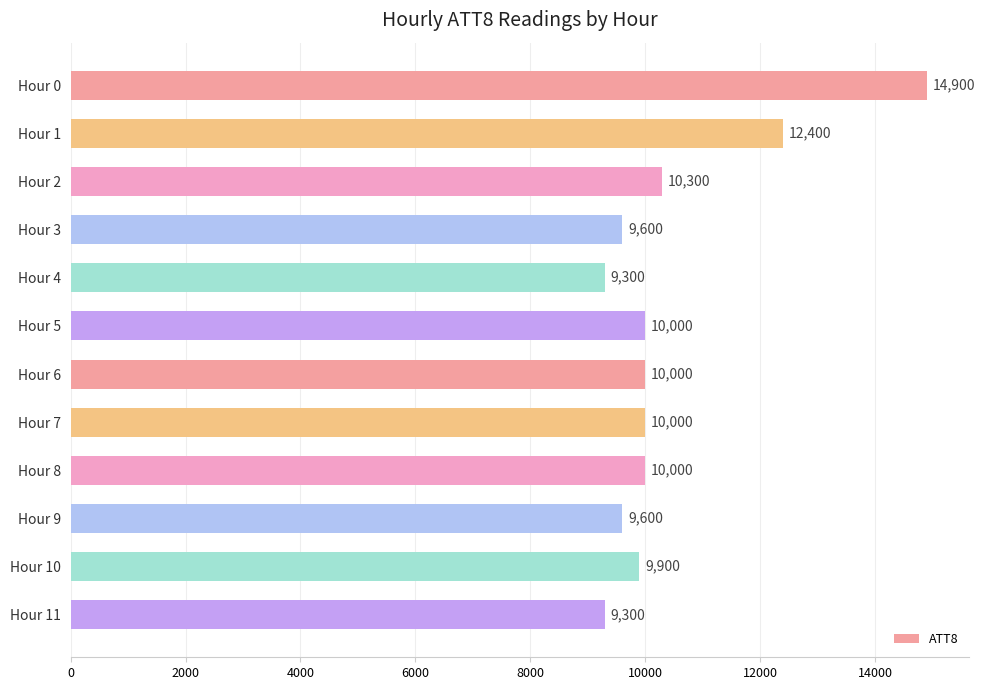

What is the value of the 2nd bar from the top?

12400